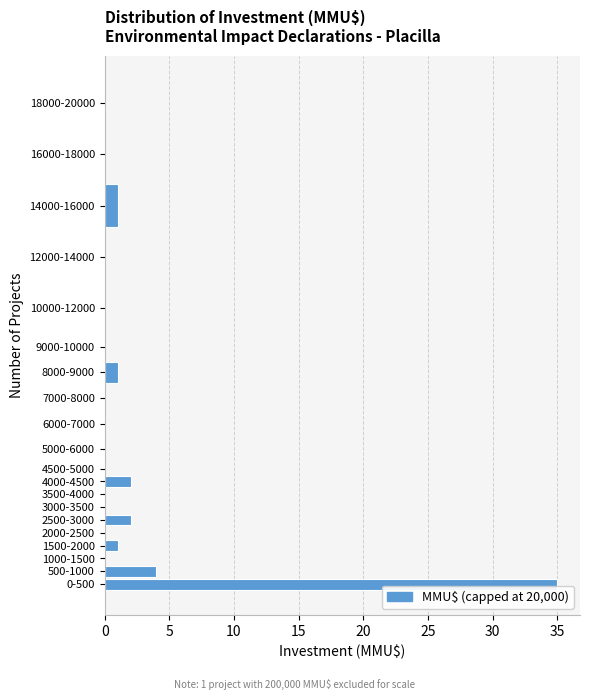

Reading bottom to top, extract all data points from this chart.

0-500=35	500-1000=4	1000-1500=0	1500-2000=1	2000-2500=0	2500-3000=2	3000-3500=0	3500-4000=0	4000-4500=2	4500-5000=0	5000-6000=0	6000-7000=0	7000-8000=0	8000-9000=1	9000-10000=0	10000-12000=0	12000-14000=0	14000-16000=1	16000-18000=0	18000-20000=0